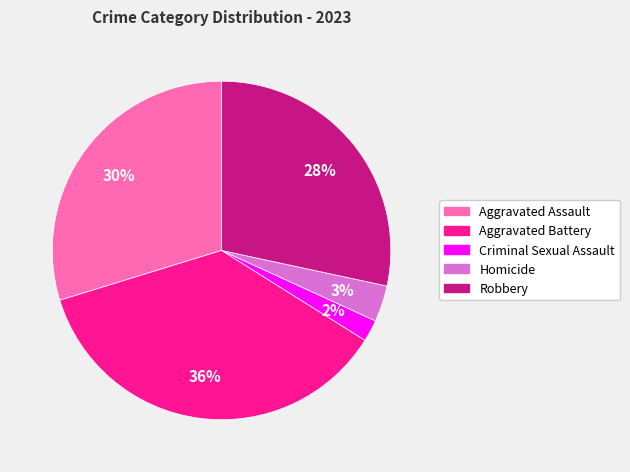

Rank the categories by value from highest to lowest.

Aggravated Battery, Aggravated Assault, Robbery, Homicide, Criminal Sexual Assault